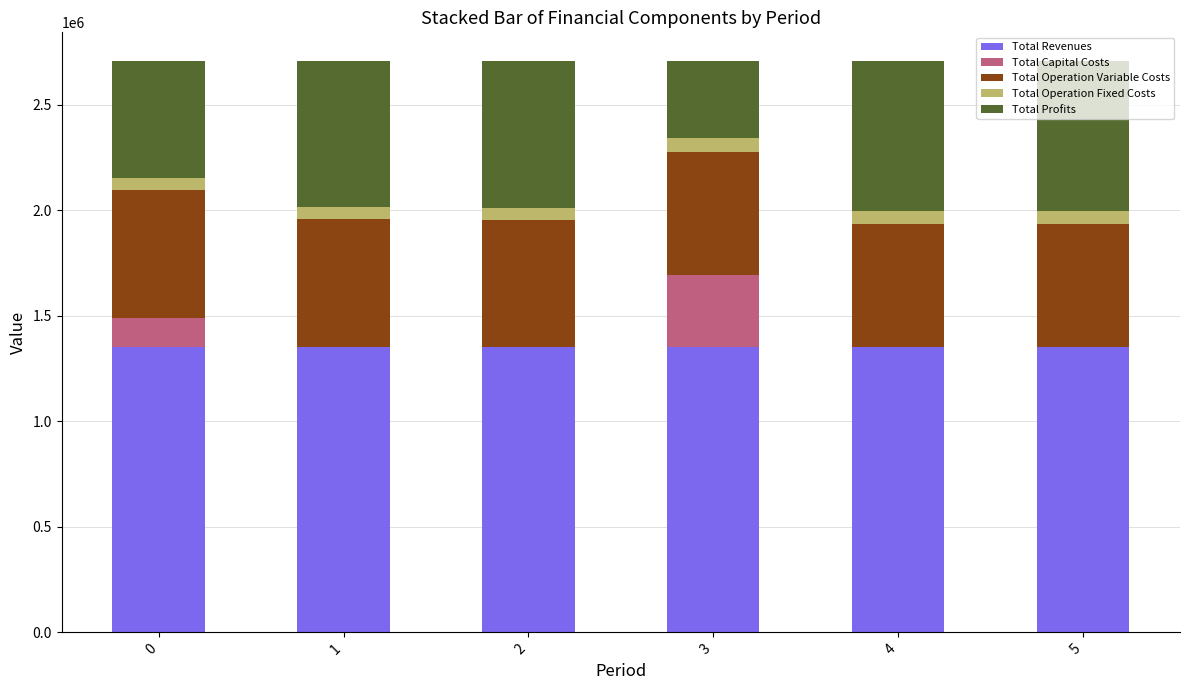

What is the total value across all series at 1?

2707578.5